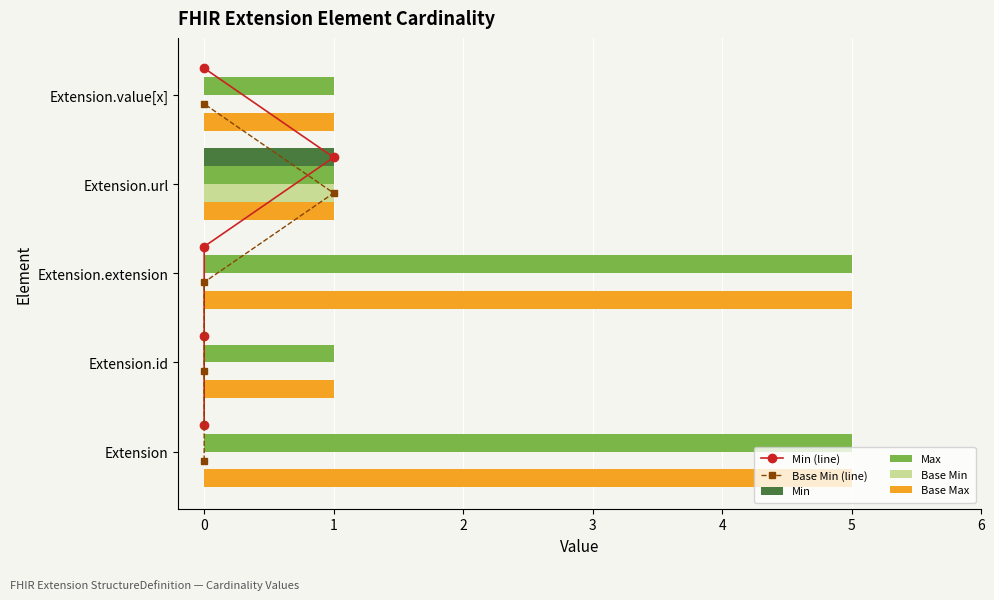

What is the sum of the Base Max values at Extension.extension and Extension?

10